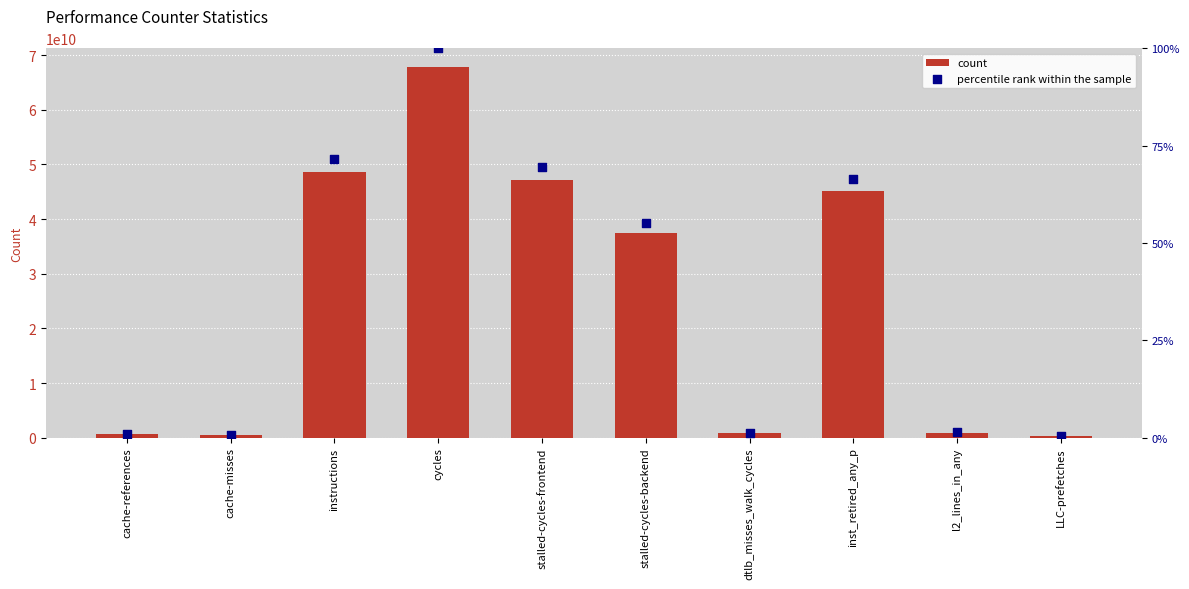

Is the value of count at inst_retired_any_p greater than the value of percentile rank within the sample at cycles?

Yes